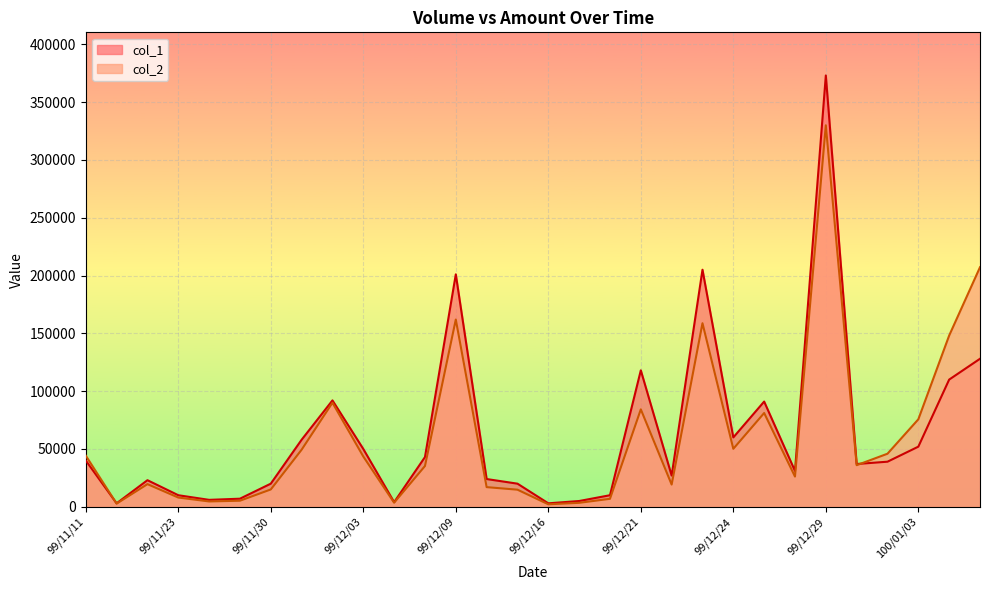

What are all the series names shown in the legend?

col_1, col_2